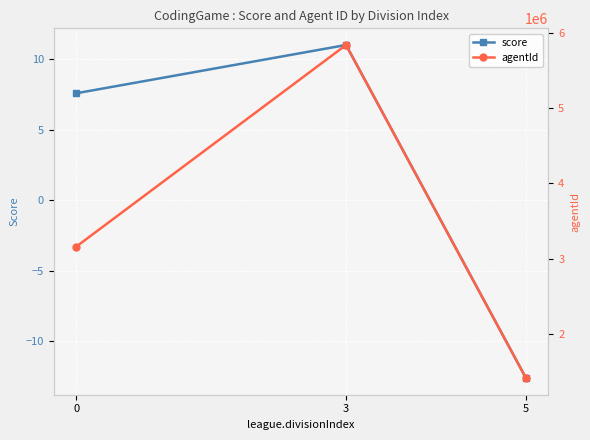

Reading left to right, list all the values displayed in this chart.

score: -12.6	11.0	7.6
agentId: 1409530.0	5842950.0	3158050.0